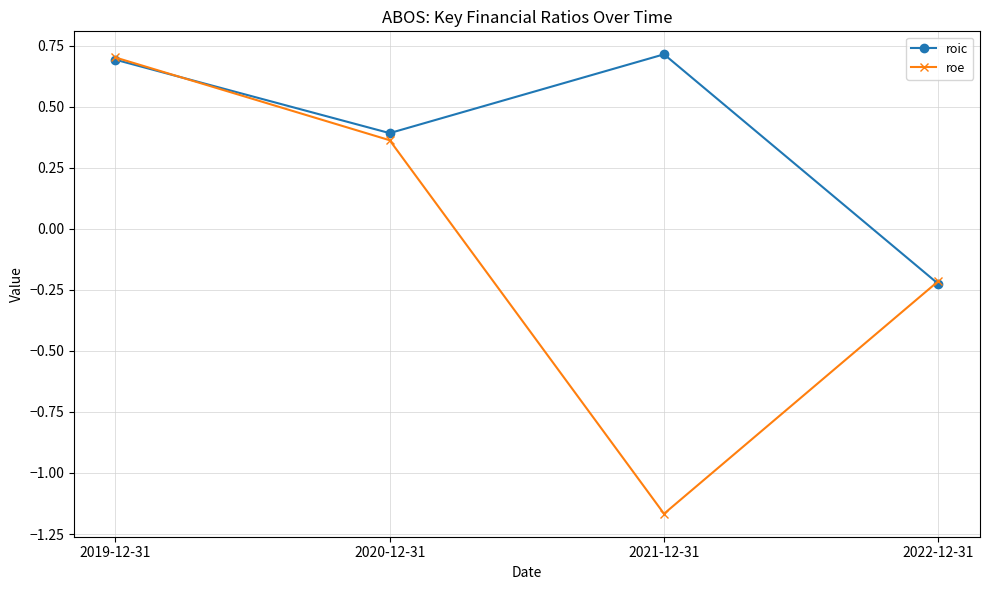

Does the chart have visible grid lines?

Yes